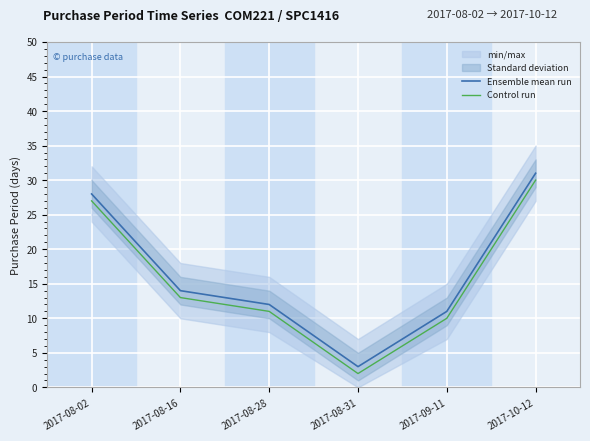

What is the sum of all Ensemble mean run values?

99